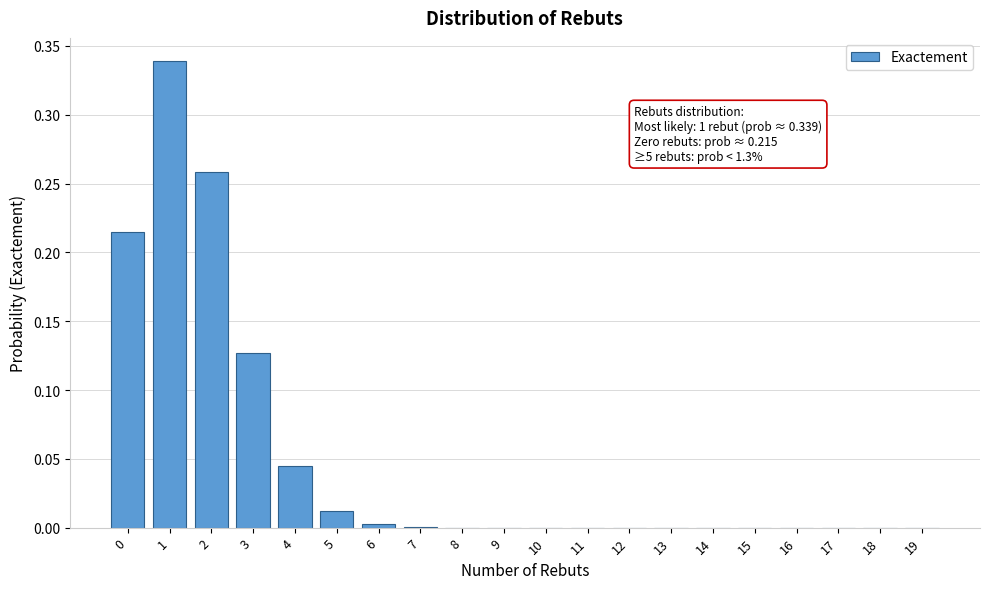

True or false: the data shows 0.0 at 9.

True